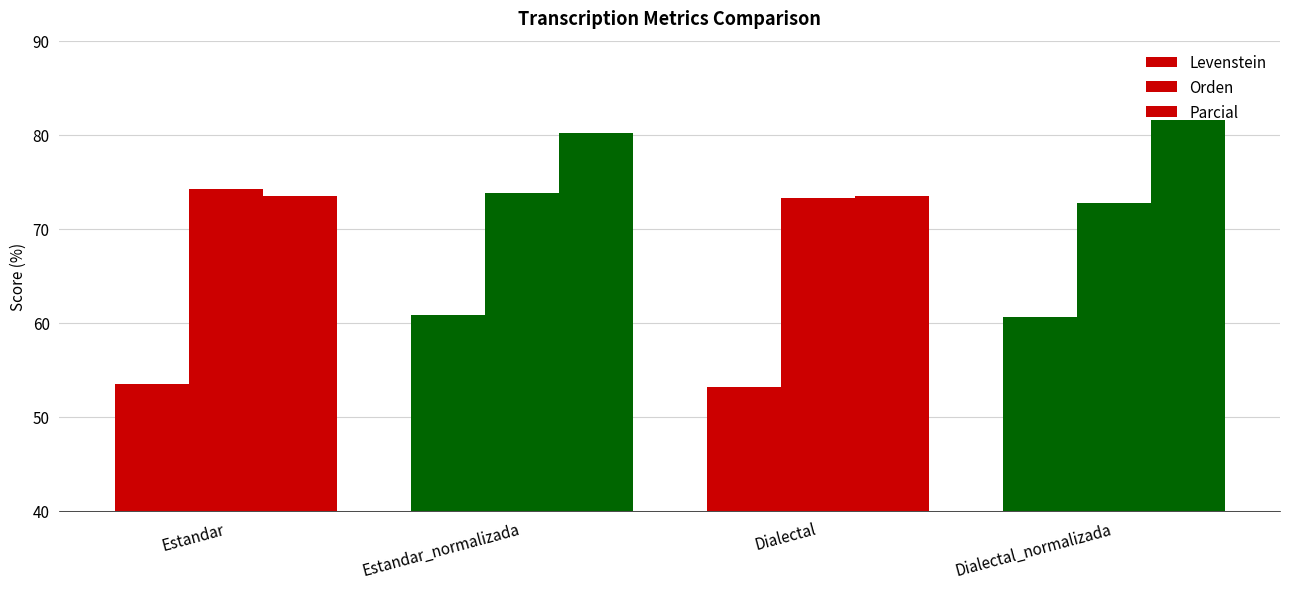

Rank the series at Dialectal from lowest to highest value.

Levenstein, Orden, Parcial